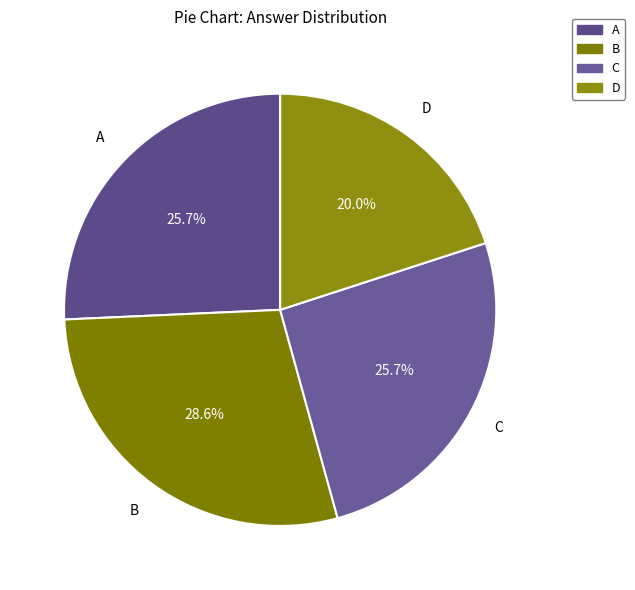

To the nearest percent, what portion does B represent?

29%